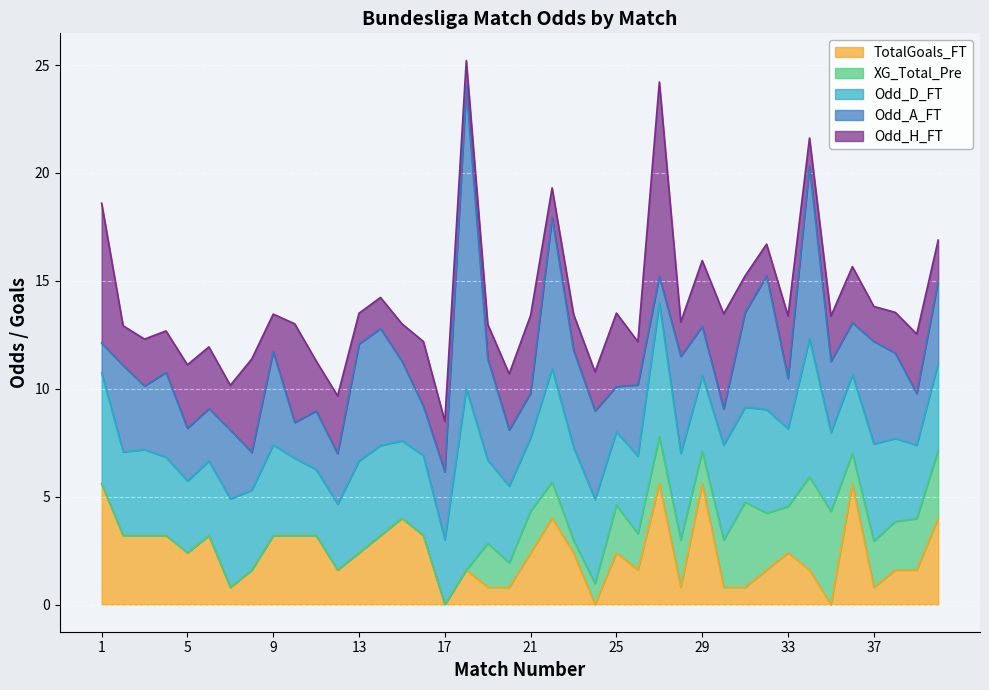

List the labels in order of Odd_H_FT value, smallest first.

18, 34, 22, 13, 14, 32, 28, 19, 37, 23, 31, 9, 15, 24, 2, 38, 40, 4, 26, 7, 35, 3, 11, 17, 20, 36, 12, 39, 6, 33, 5, 16, 29, 25, 21, 8, 30, 10, 1, 27